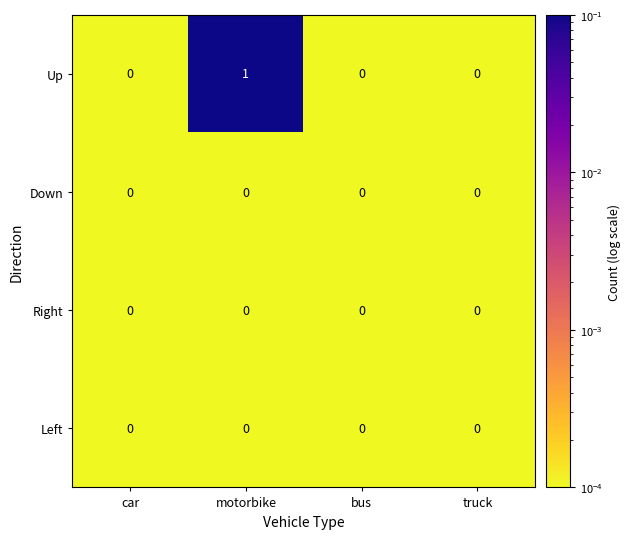

Count the number of data series in this chart.

4